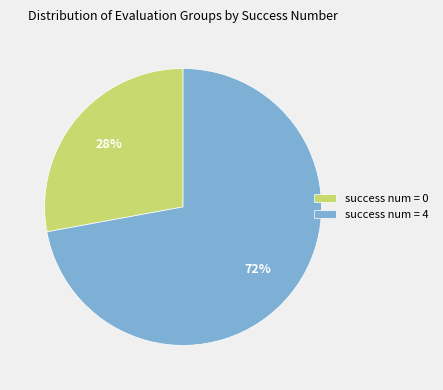

To the nearest percent, what portion does success num = 0 represent?

28%